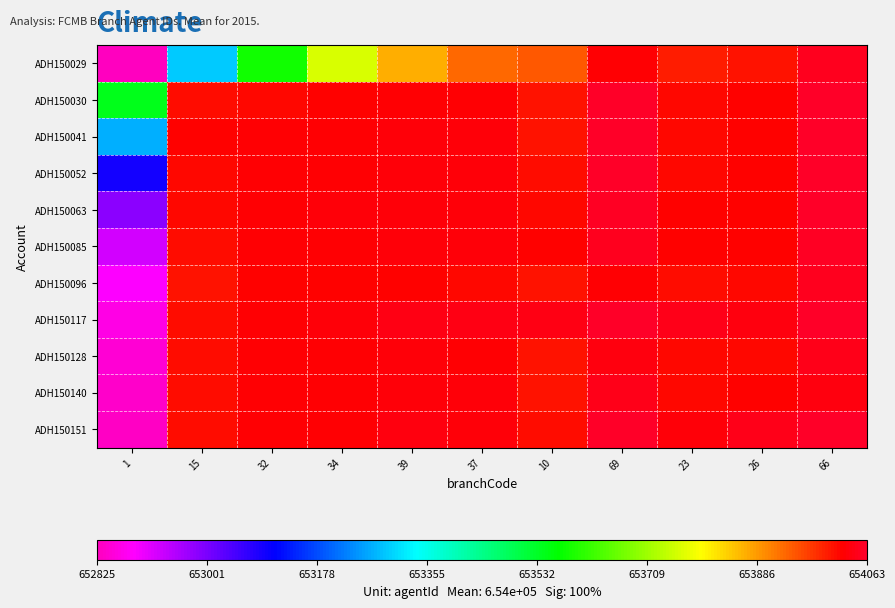

Which series changed the most between 10 and 26?

ADH150029